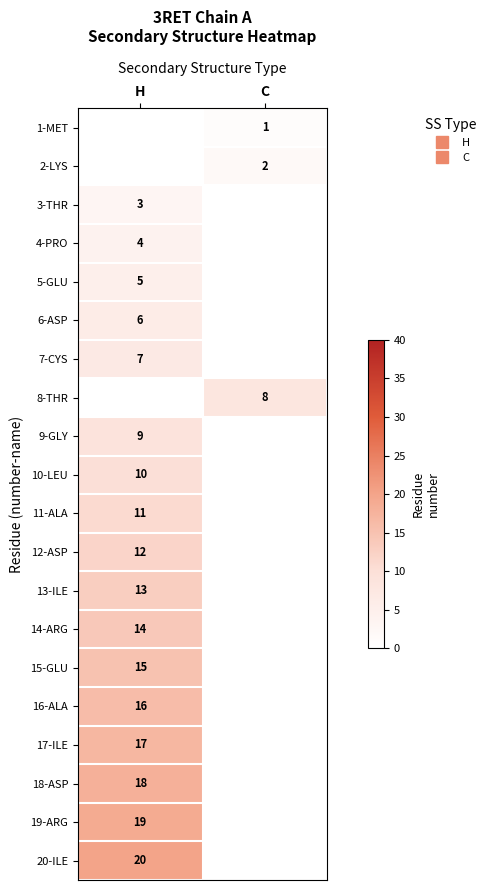

Rank the categories by 18-ASP value from highest to lowest.

H, C